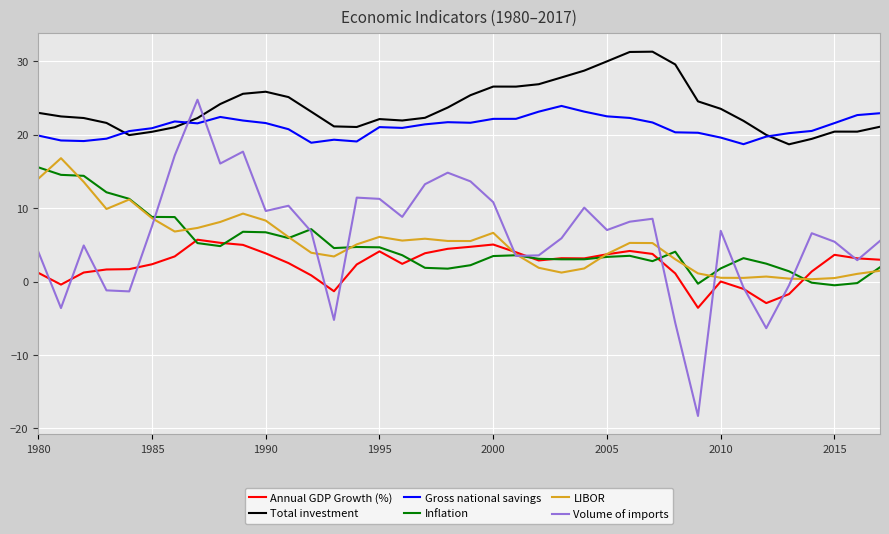

What is the greatest value displayed?

31.3